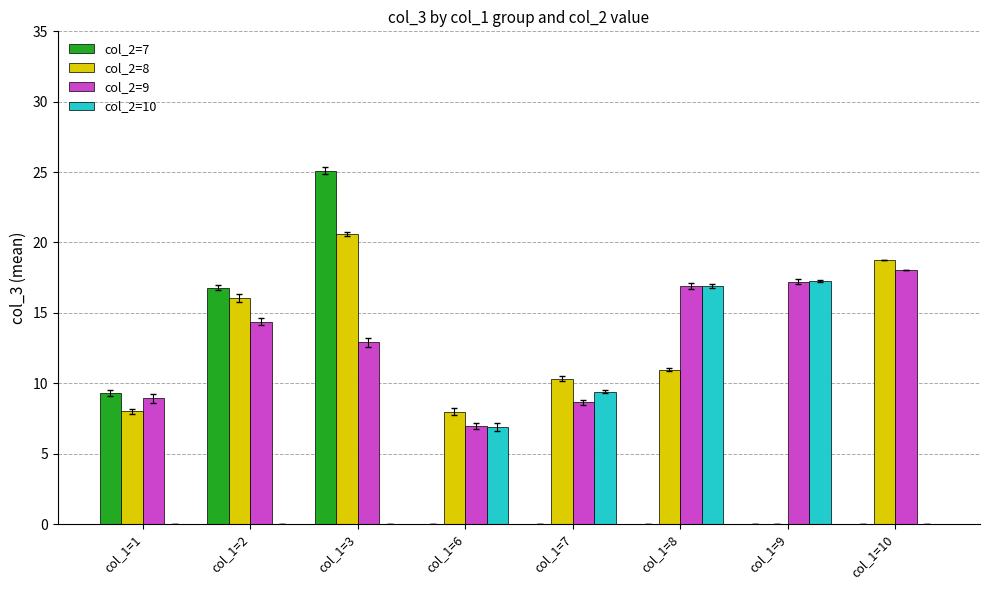

The col_2=10 series shows 10.5 at col_1=9. True or false?

False